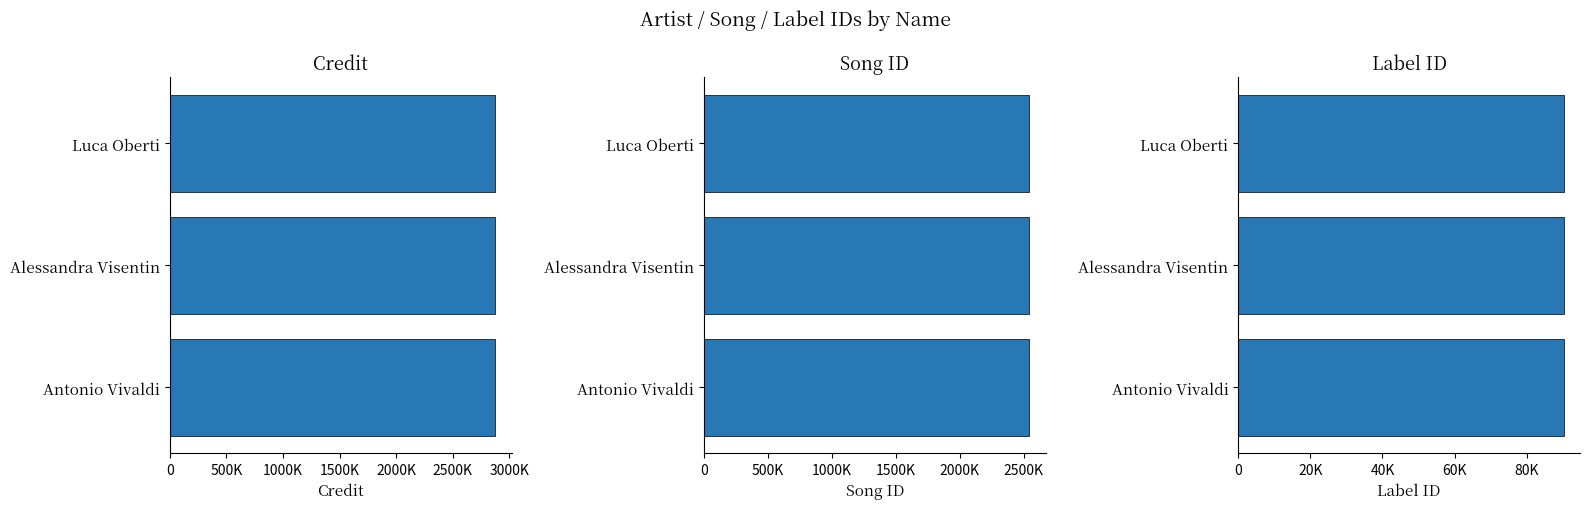

What is the approximate value of credit at Luca Oberti?

2874750